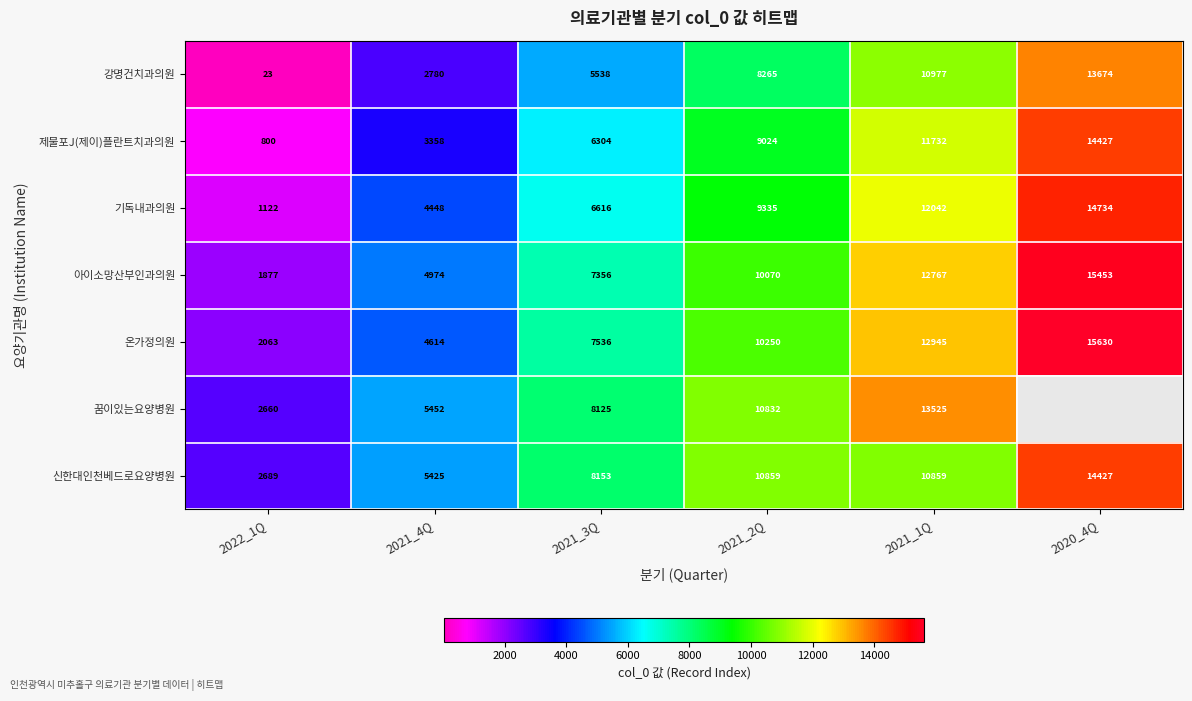

What is the spread (max minus min) of values at 2021_2Q?

2594